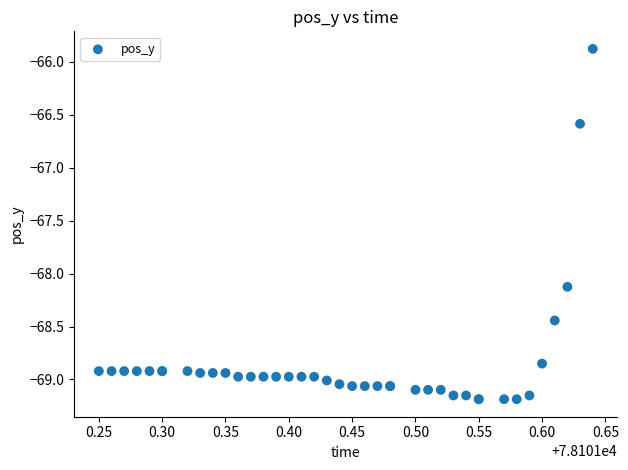

What Y value in the scatter plot is closest to -67?

-66.6